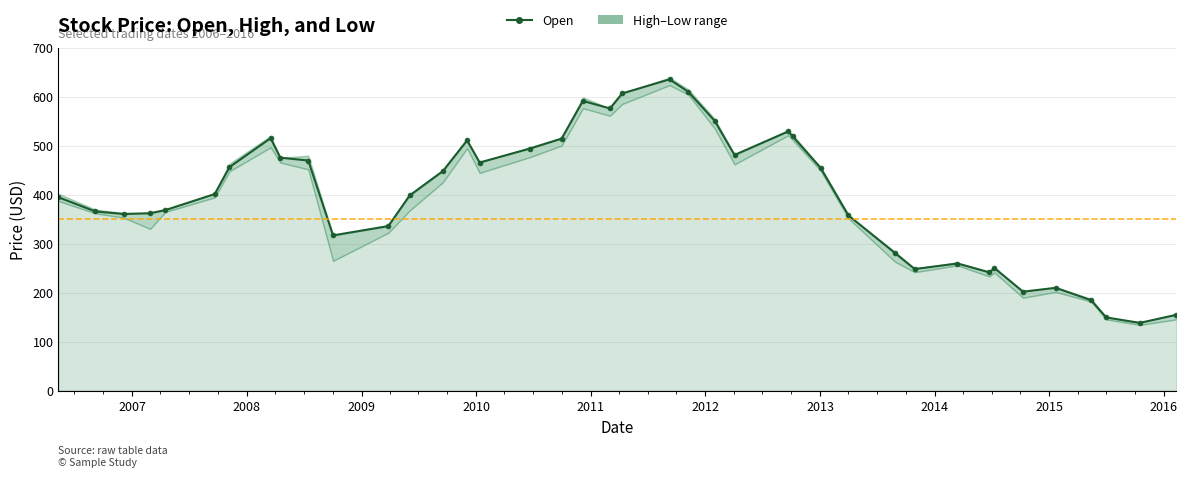

How many data points does each series have?

40